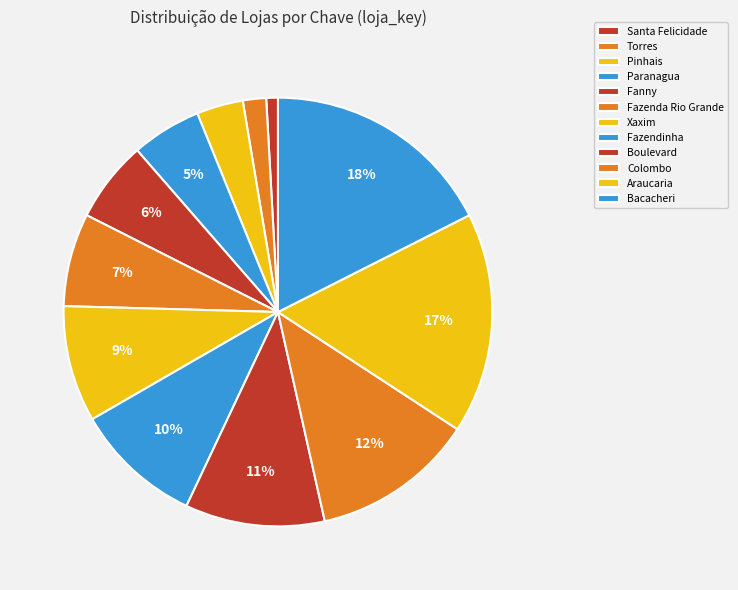

The Paranagua slice represents 5% of the pie. True or false?

True